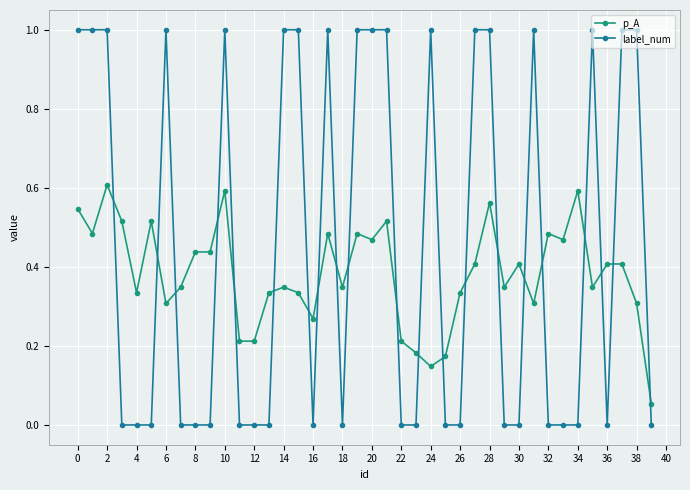

True or false: p_A has more than 1 points higher than both neighbors.

True